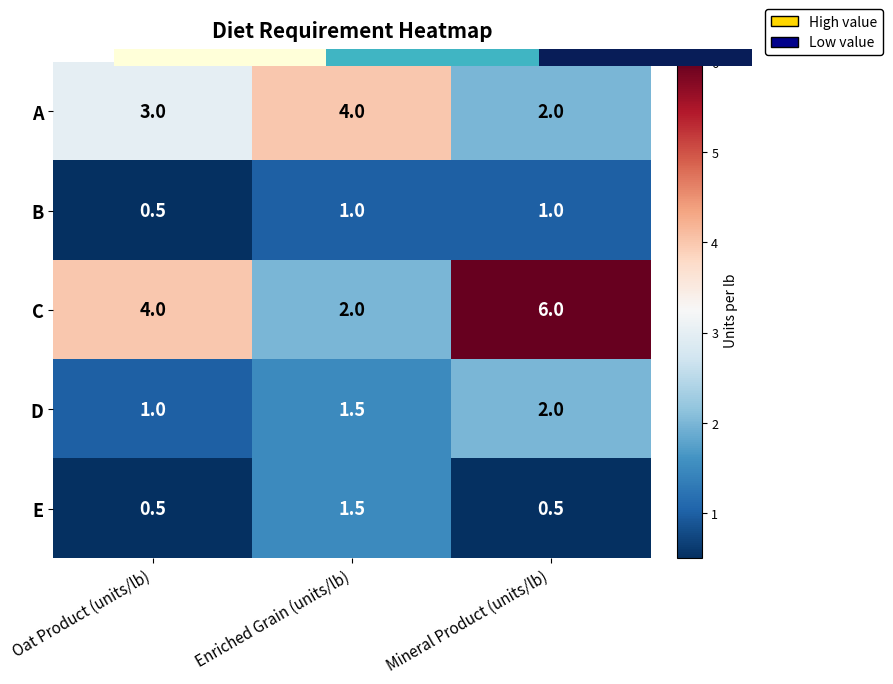

Is it true that D equals 0.3 at Oat Product (units/lb)?

False